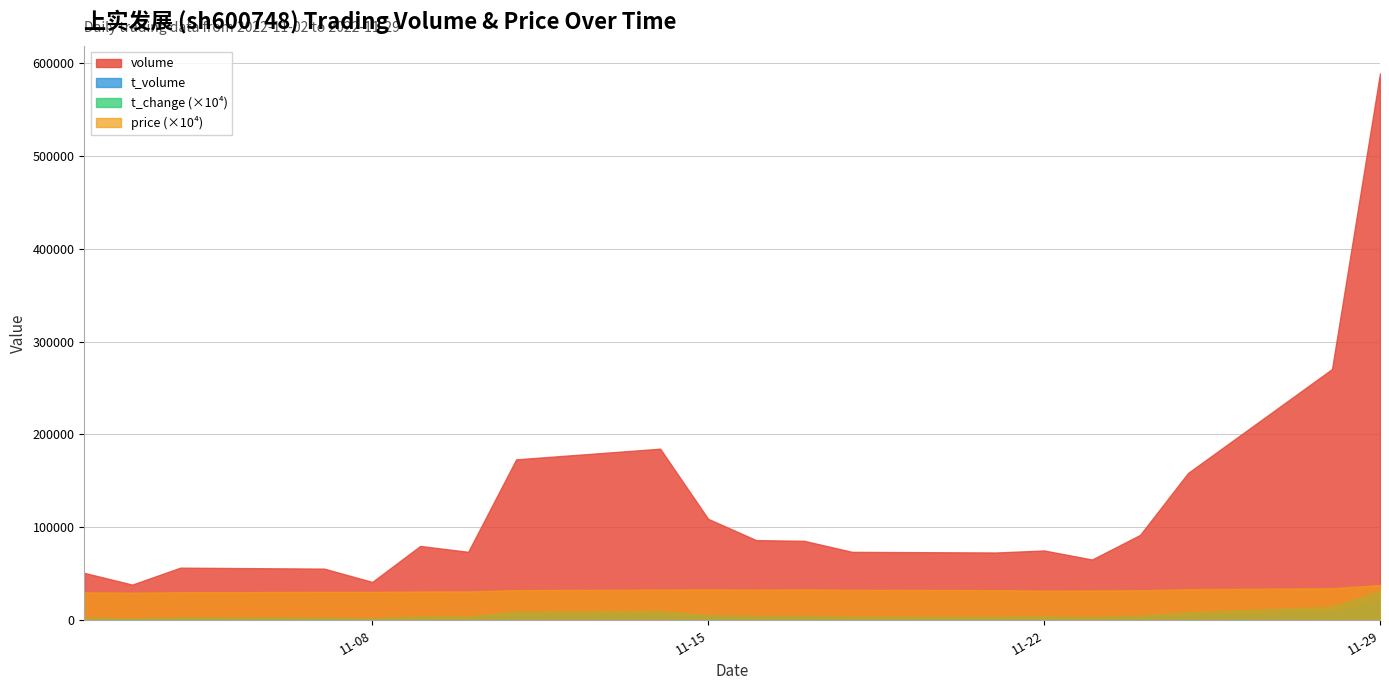

The t_volume series shows 4906.1 at 2022-11-16. True or false?

False